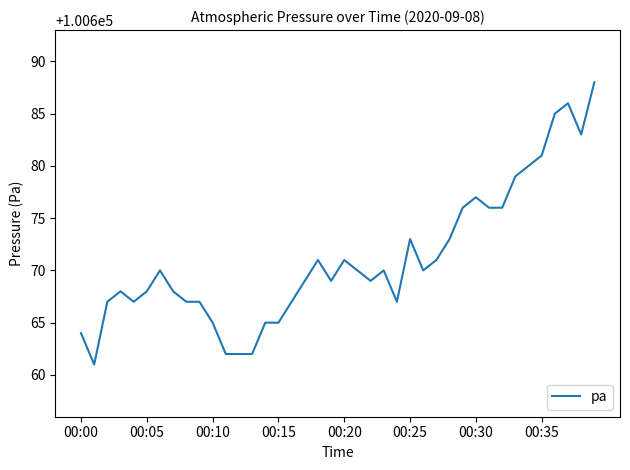

What is the maximum value shown in the chart?

100688